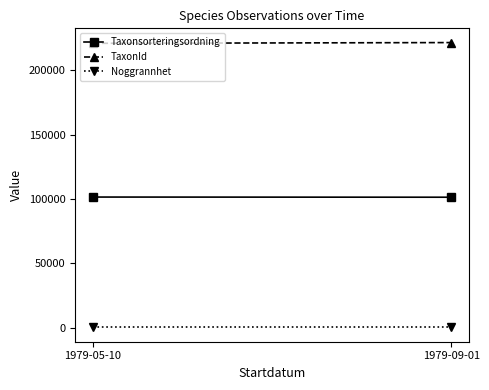

Which series has the largest total across all categories?

TaxonId